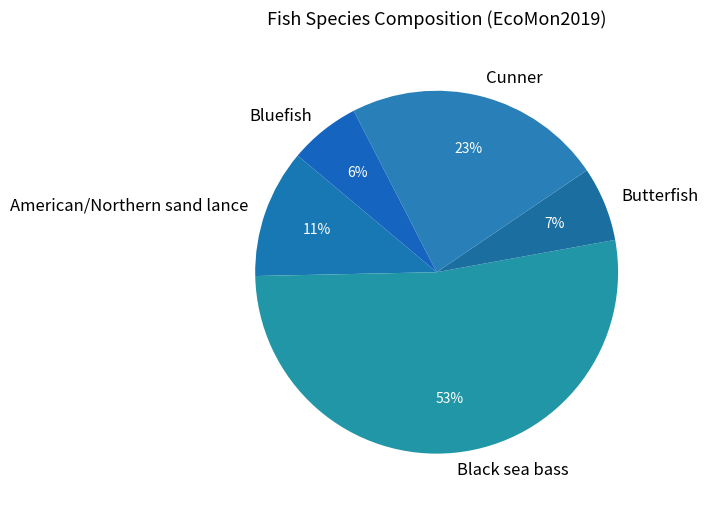

How many slices are in this pie chart?

5